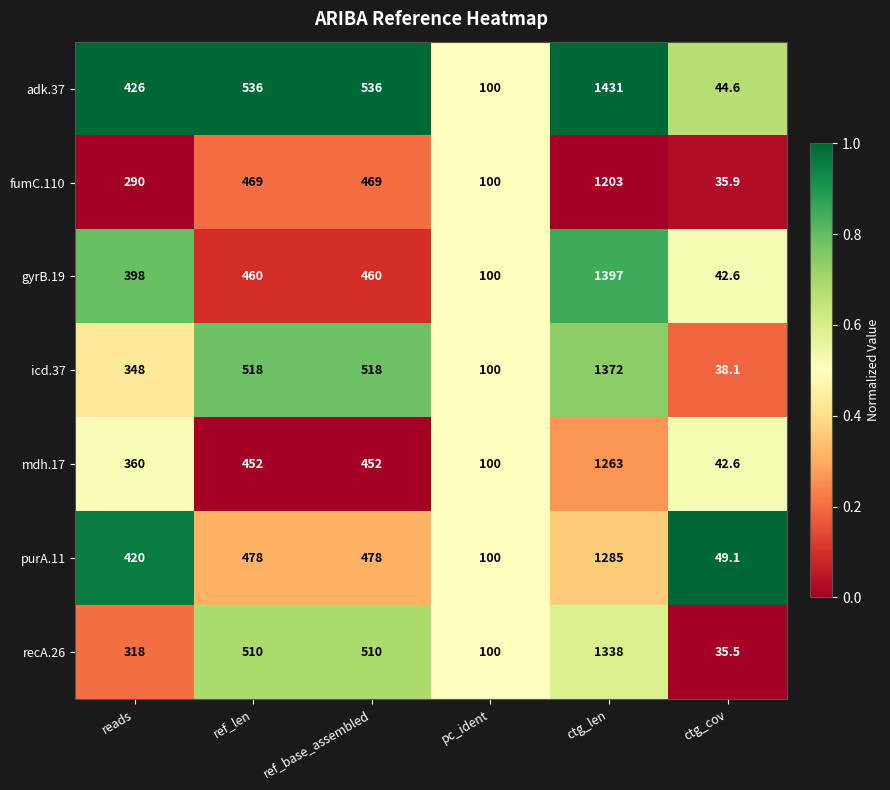

True or false: adk.37 has a value of 100.0 at pc_ident.

True